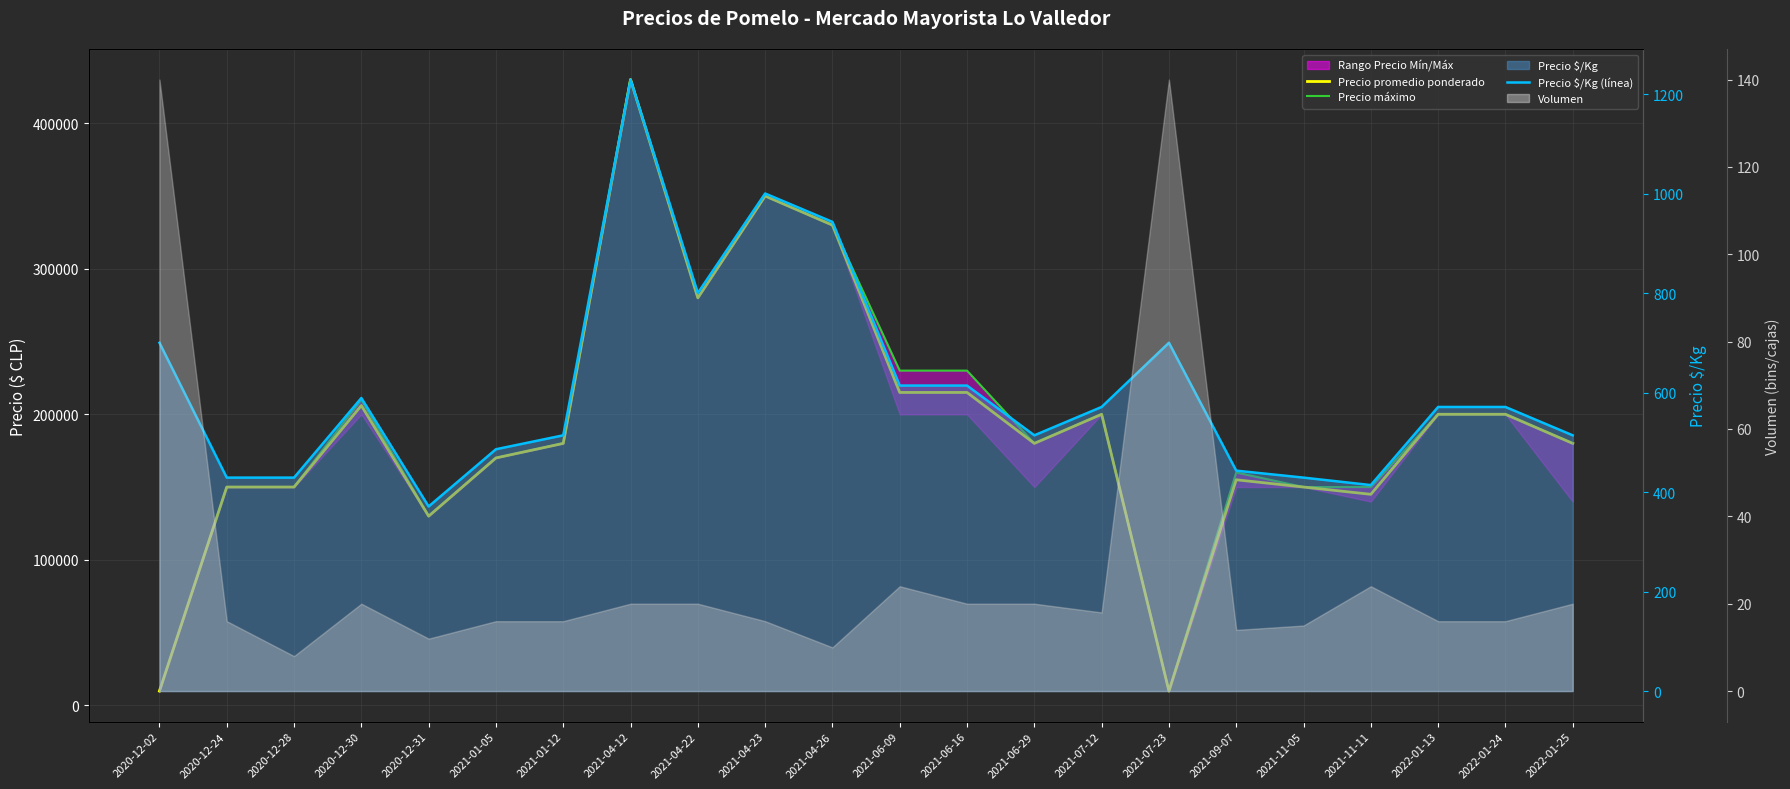

True or false: Precio máximo and Precio promedio ponderado cross at least once.

False